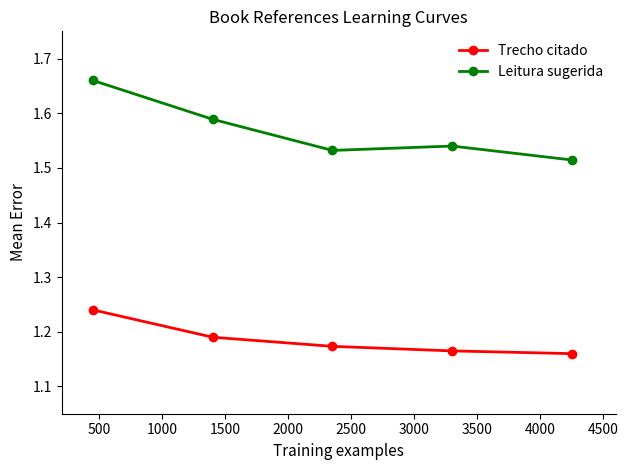

Which series has the largest range (max minus min)?

Leitura sugerida